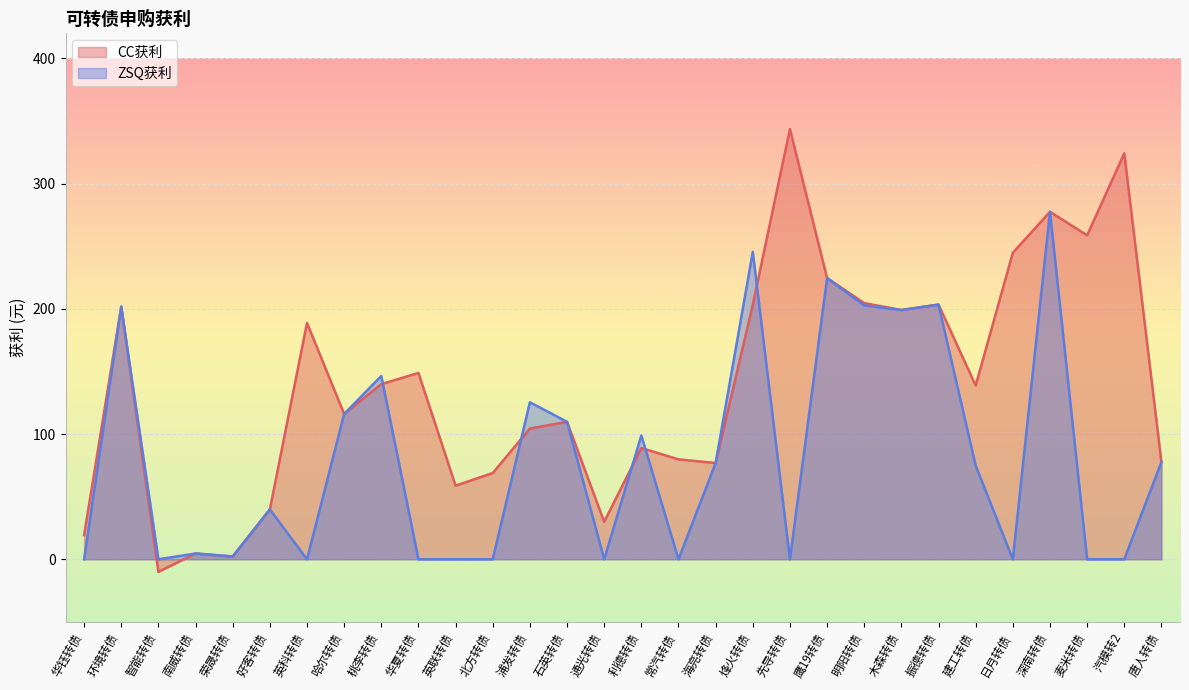

Is it true that CC获利 equals 203.3 at 烽火转债?

True